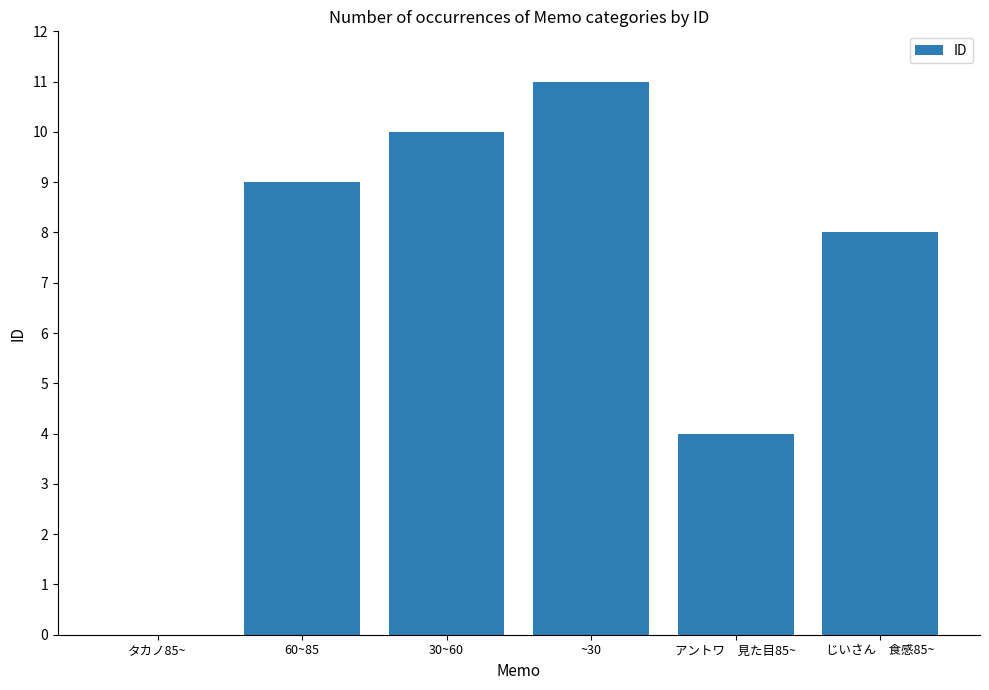

What is the approximate value at 30~60, to the nearest 5?

10